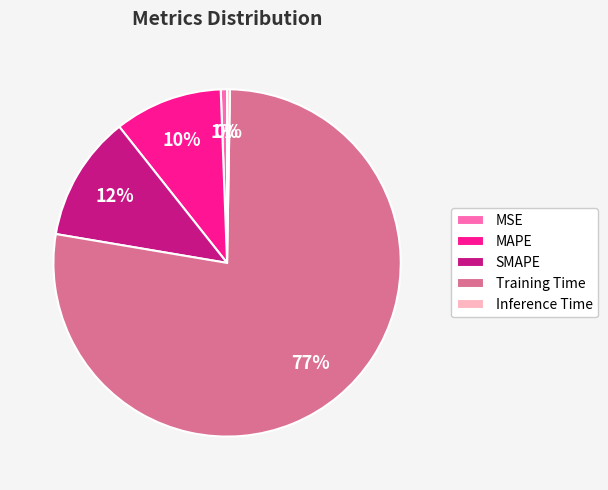

To the nearest percent, what is the combined percentage of SMAPE and MAPE?

22%